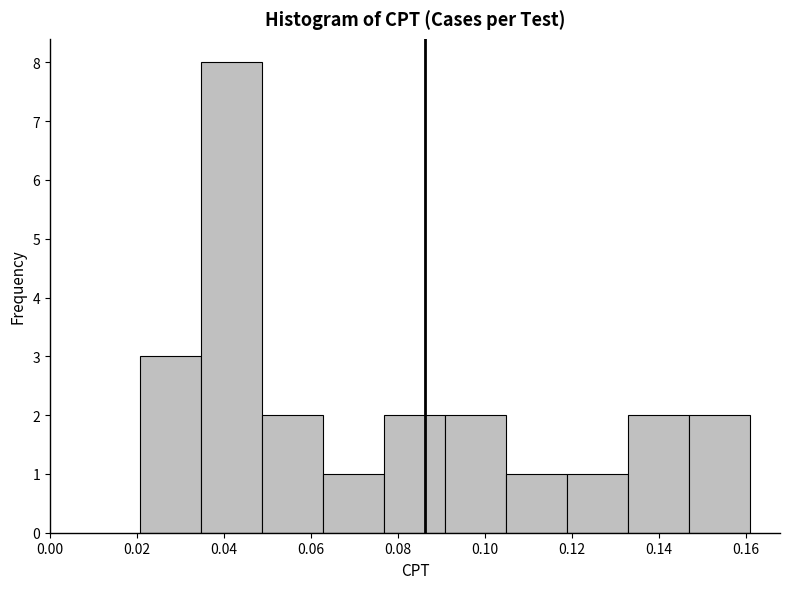

Reading left to right, transcribe this chart: for each bar, give the range it covers on the x-axis and its height. Neither the bar edges nor the heights are printed on the chart, so give them approximately, as read against the axes.

0.020 to 0.034: 3
0.034 to 0.048: 8
0.048 to 0.062: 2
0.062 to 0.076: 1
0.076 to 0.090: 2
0.090 to 0.104: 2
0.104 to 0.118: 1
0.118 to 0.132: 1
0.132 to 0.146: 2
0.146 to 0.160: 2